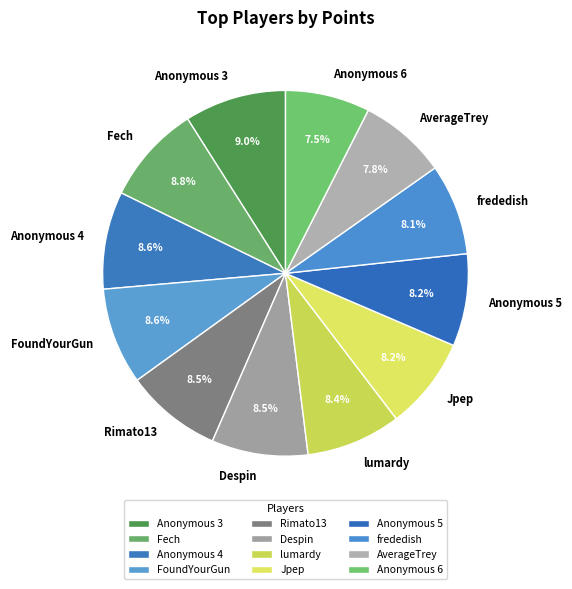

Is the sum of Jpep and Anonymous 6 greater than half?

No